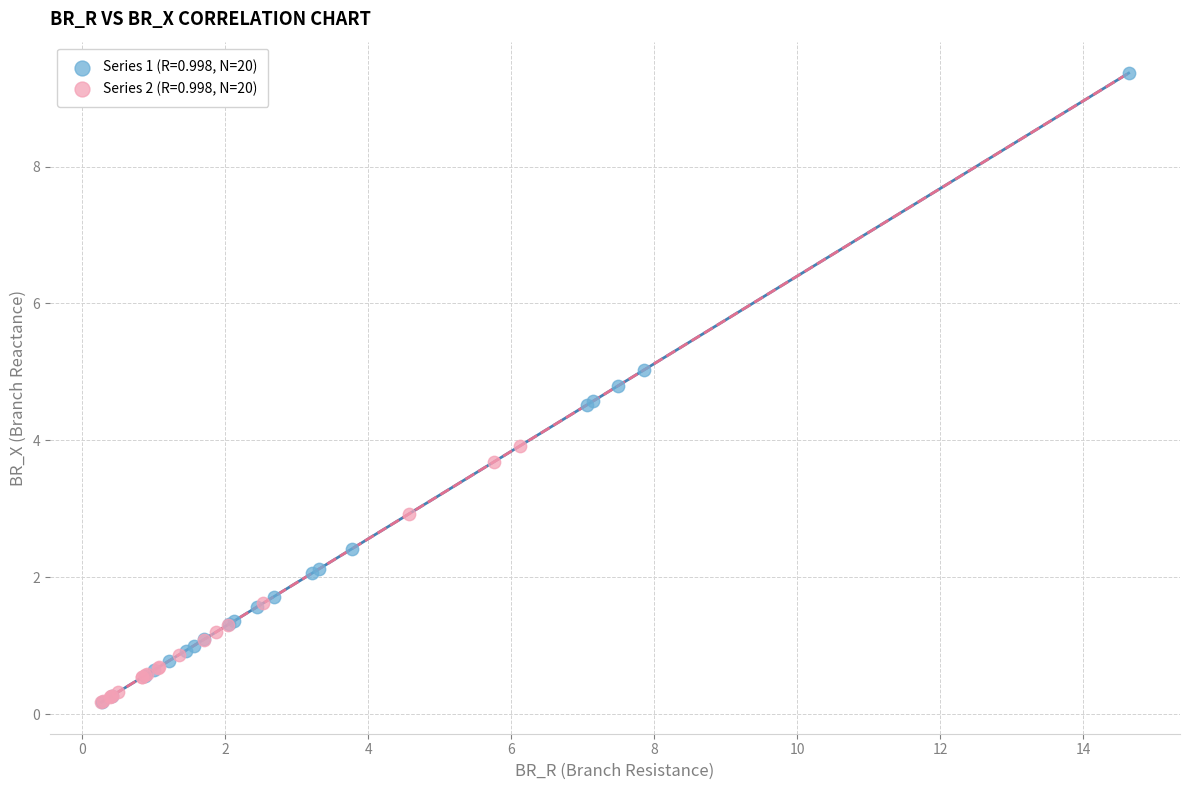

Which series reaches the maximum Y coordinate?

Series 1 (R=0.998, N=20)